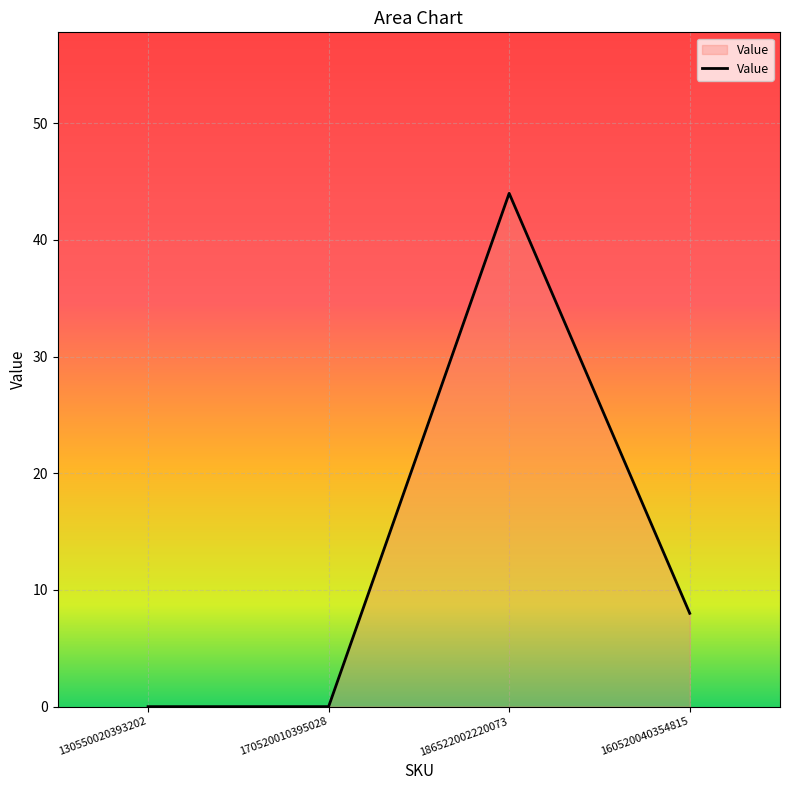

True or false: the data shows 30 at 170520010395028.

False